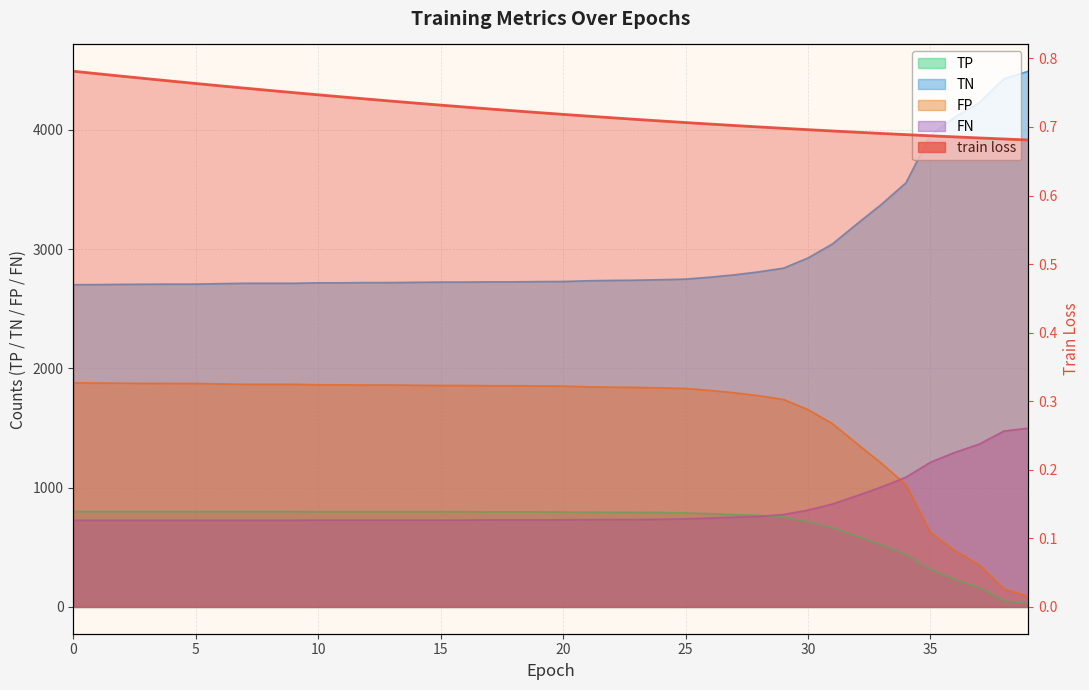

How many values are between 0 and 1?

40